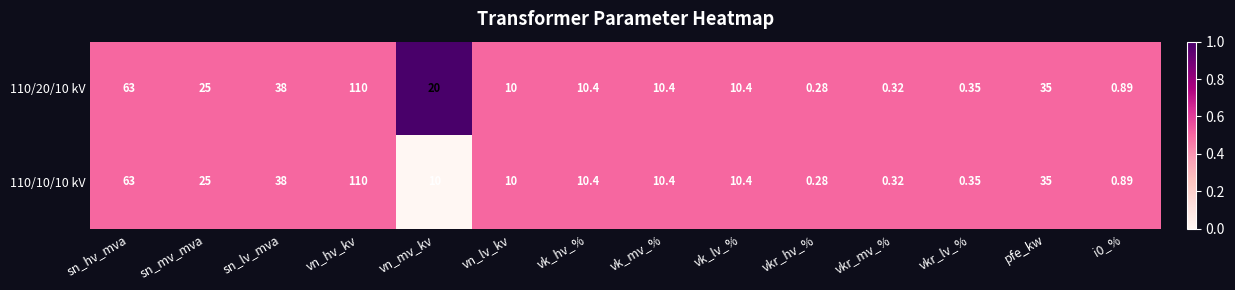

Where does the 110/10/10 kV series first go above 10?

sn_hv_mva